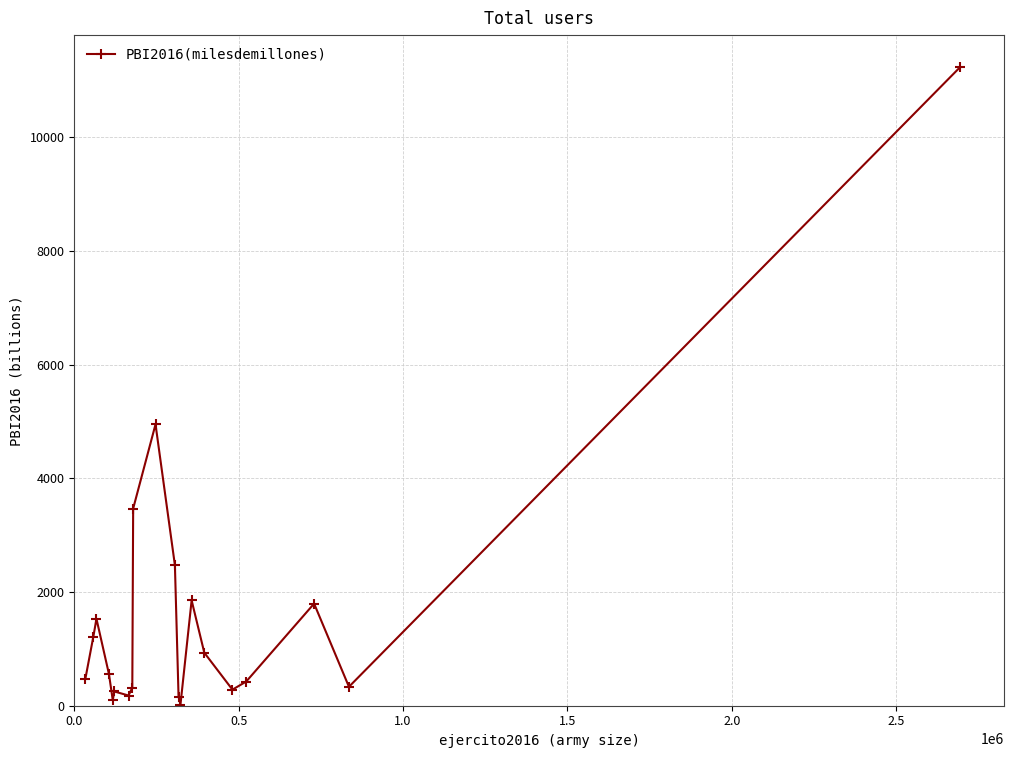

What is the value of the 9th point from the left?

3466.8